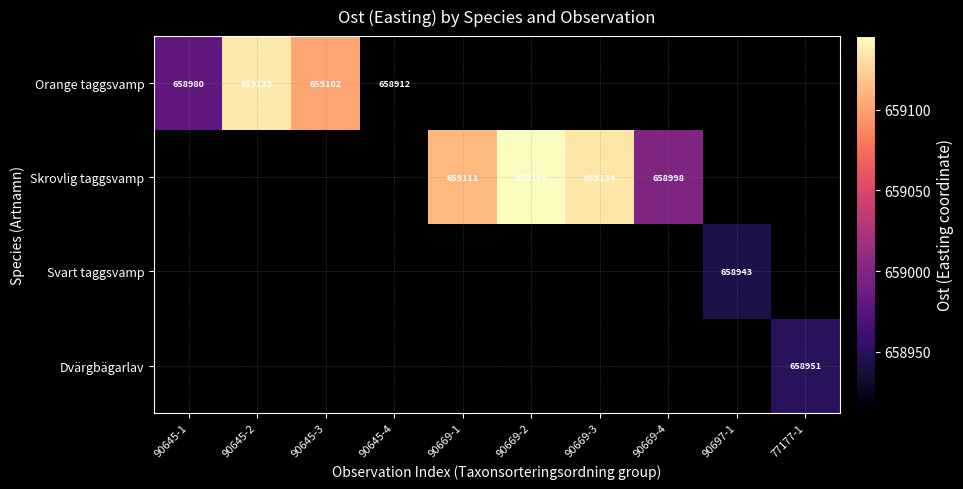

How many values in Dvärgbägarlav are above zero?

1